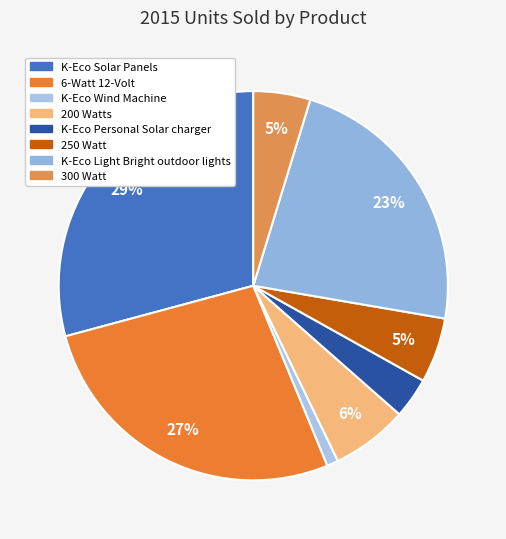

Which has a higher value, K-Eco Solar Panels or K-Eco Personal Solar charger?

K-Eco Solar Panels